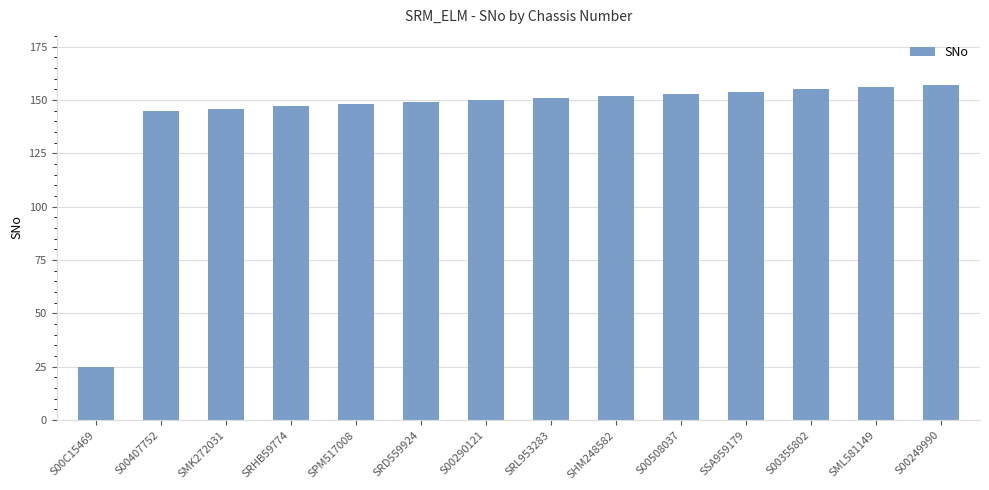

Reading left to right, what are all the values shown in this chart?

S00C15469=25	S00407752=145	SMK272031=146	SRHB59774=147	SPM517008=148	SRD559924=149	S00290121=150	SRL953283=151	SHM248582=152	S00508037=153	SSA959179=154	S00355802=155	SML581149=156	S00249990=157